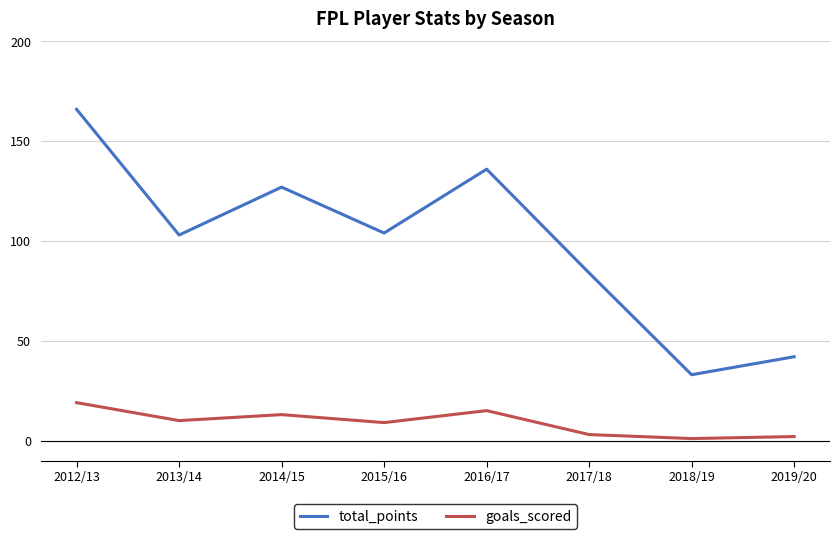

At which category does goals_scored reach its first local peak?

2014/15